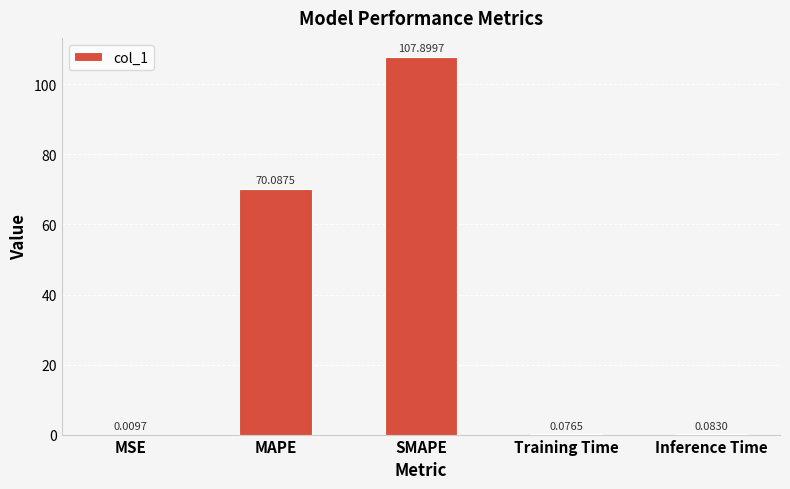

What is the sum of all values?

178.2